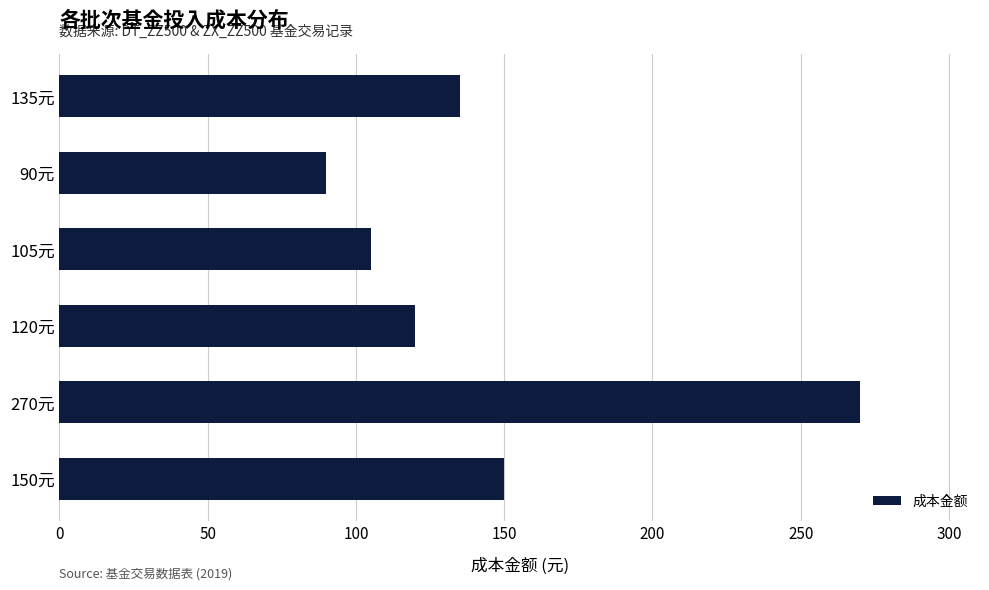

Reading top to bottom, list all the values displayed in this chart.

135	90	105	120	270	150